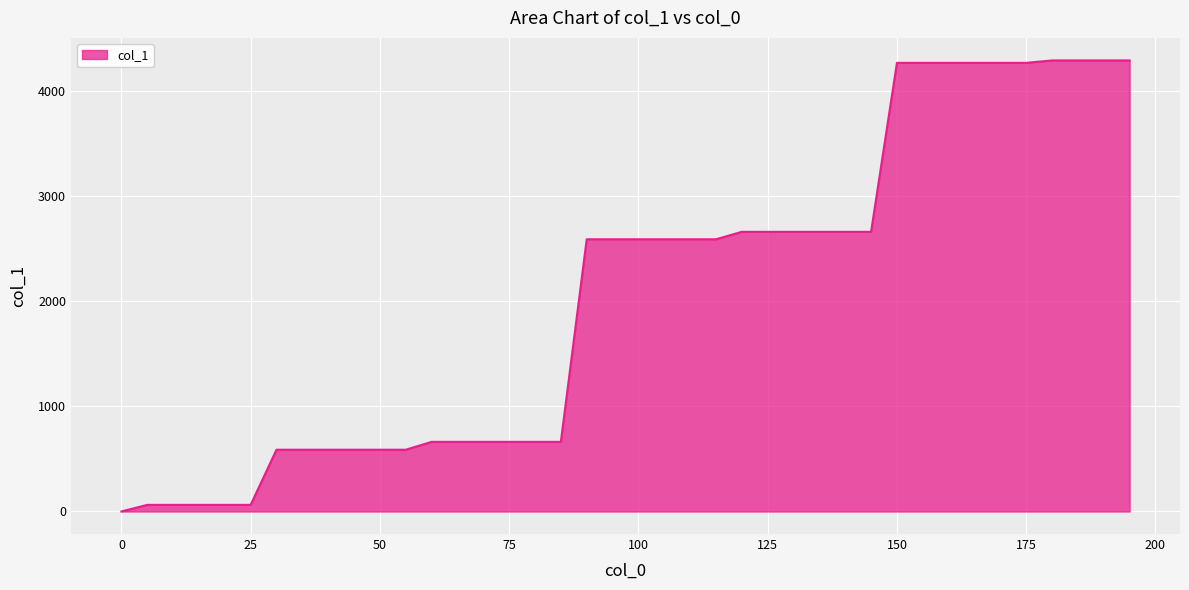

What is the difference between the maximum and minimum values?

4295